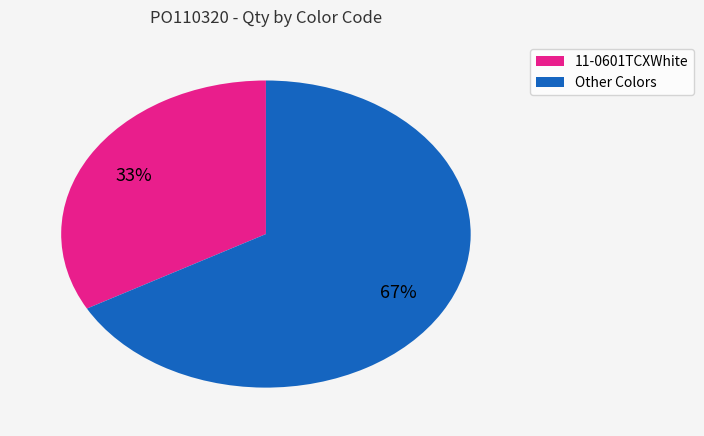

Is it true that Other Colors is 67% of the pie?

True